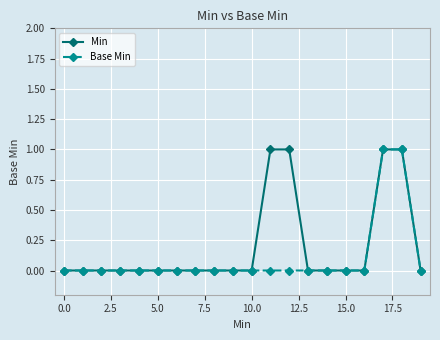

True or false: Base Min and Min intersect in this chart.

False